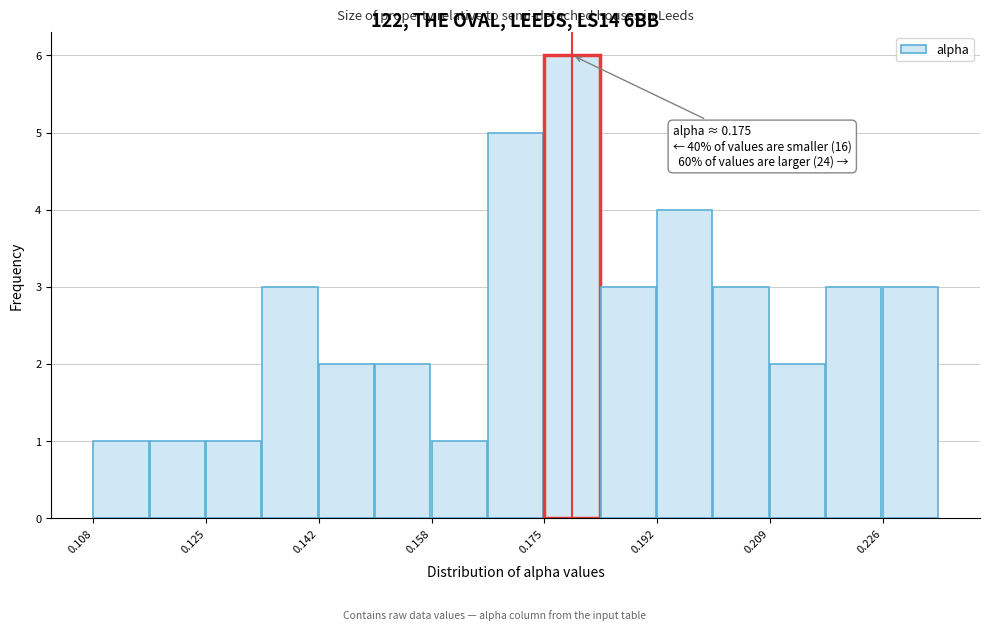

Over which range of the x-axis is the bar tallest?

0.176 to 0.184